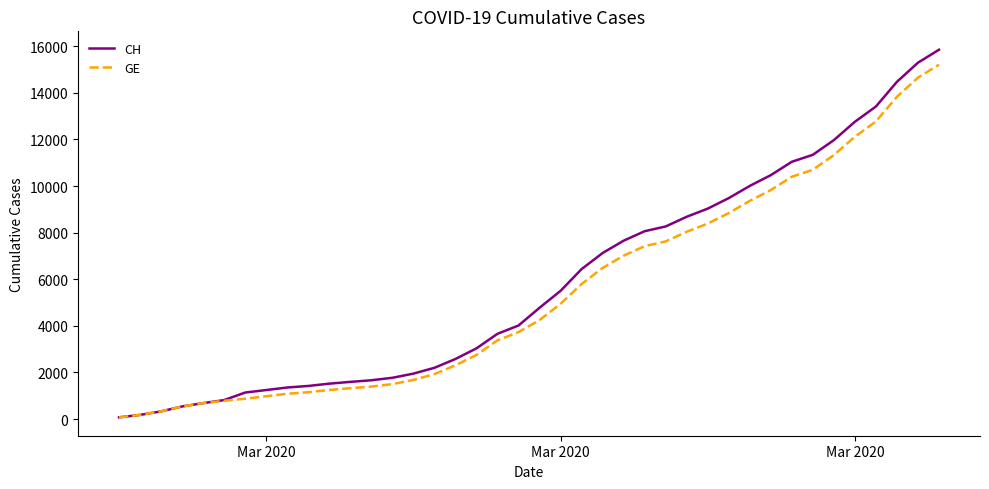

What is the maximum value shown in the chart?

15850